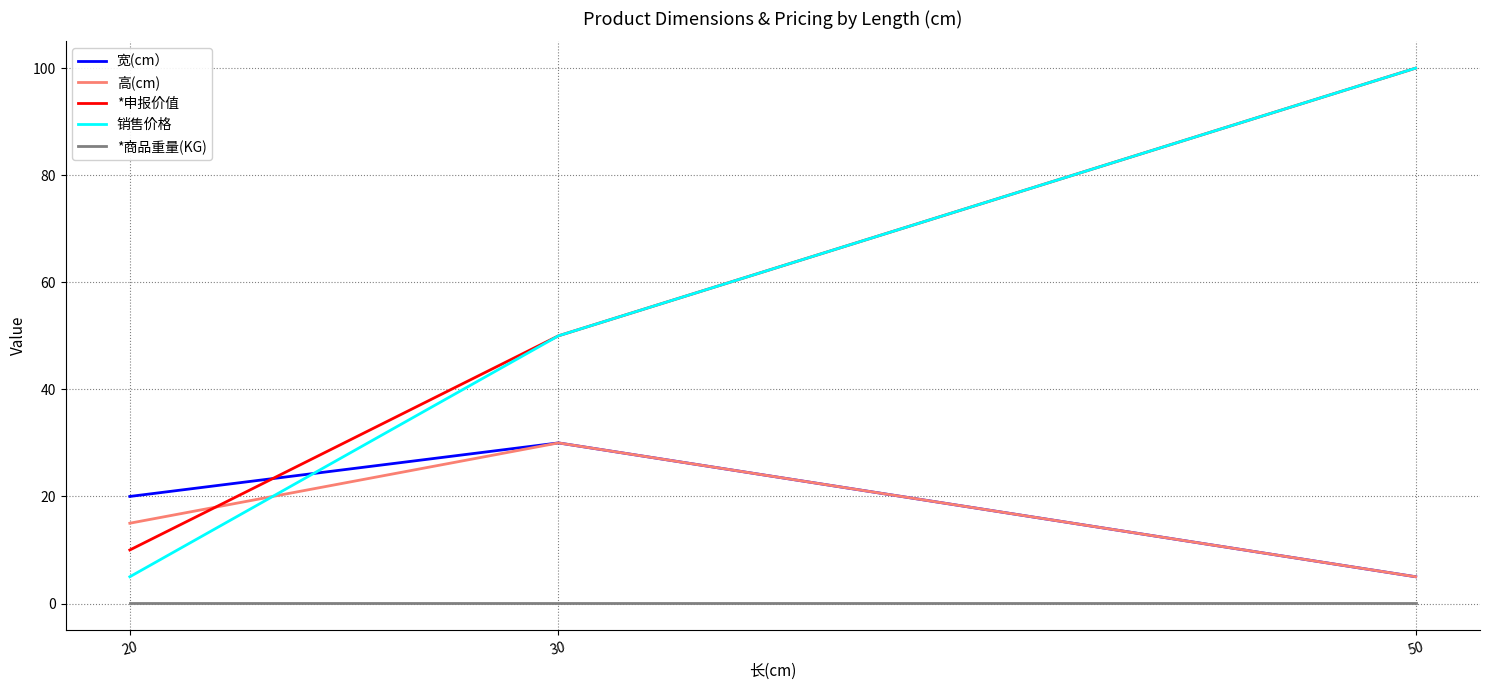

Which series has the largest range (max minus min)?

销售价格